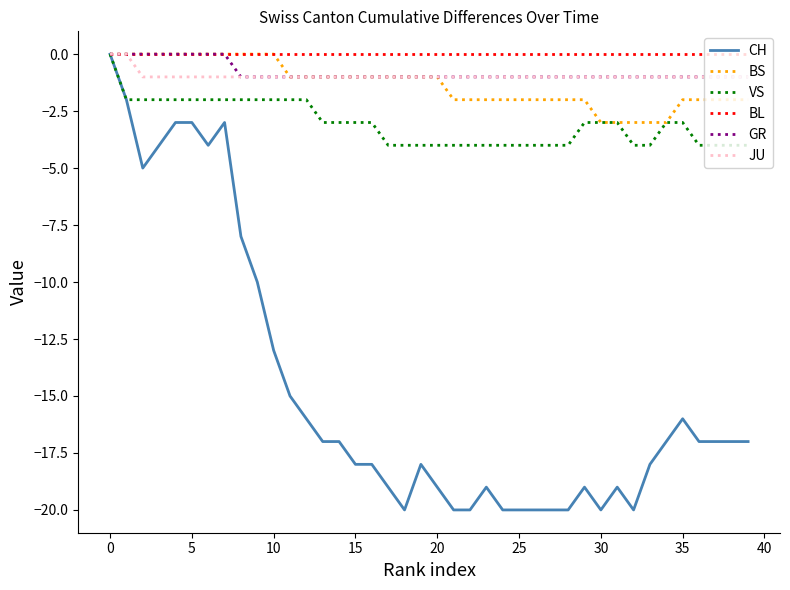

Which series has the largest range (max minus min)?

CH